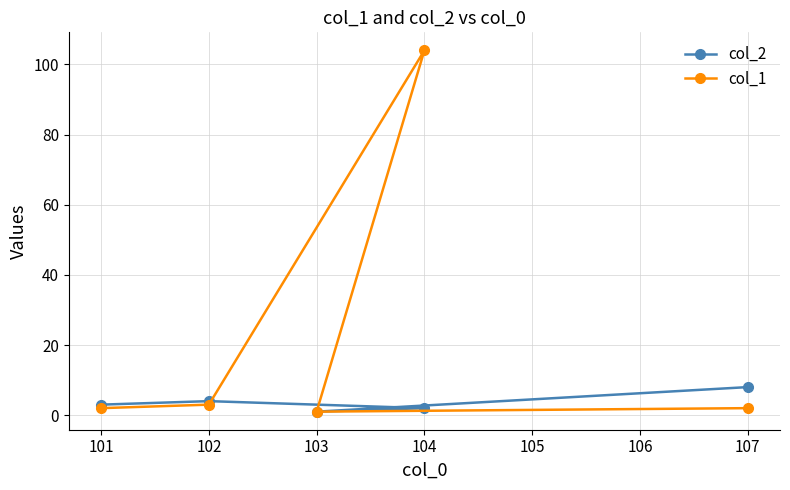

How many values in the col_2 series are below 3?

2